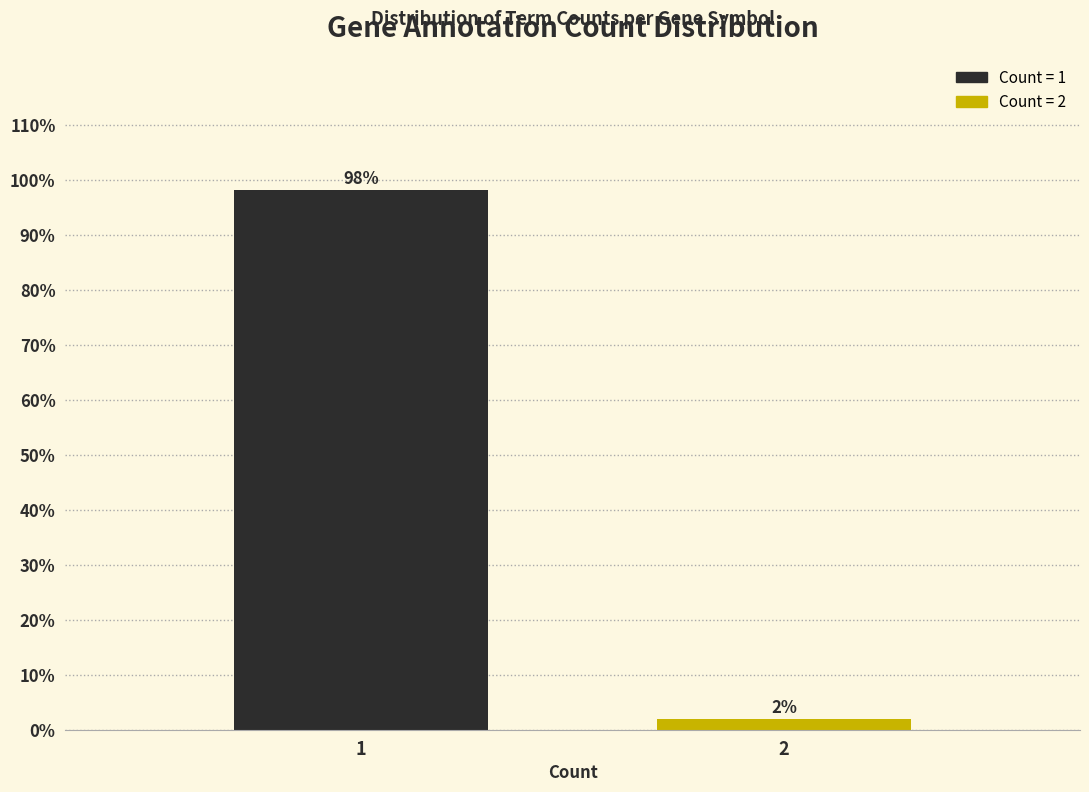

What is the greatest value displayed?

98.1